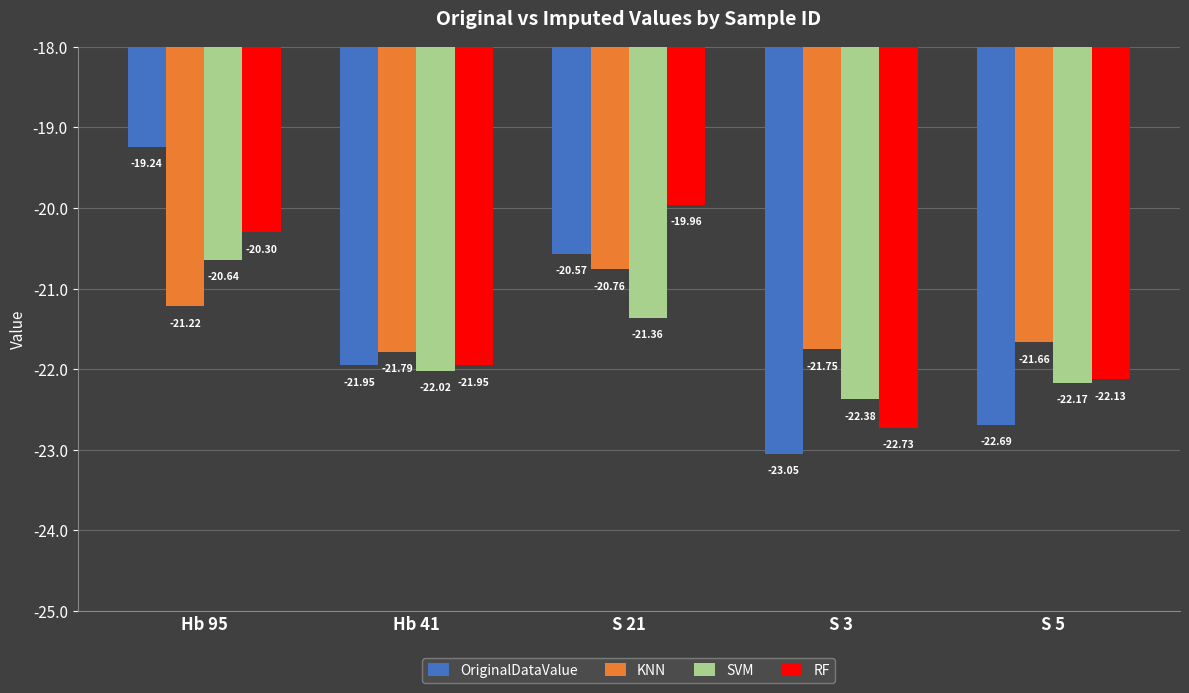

At which category is the sum across all series the highest?

Hb 95